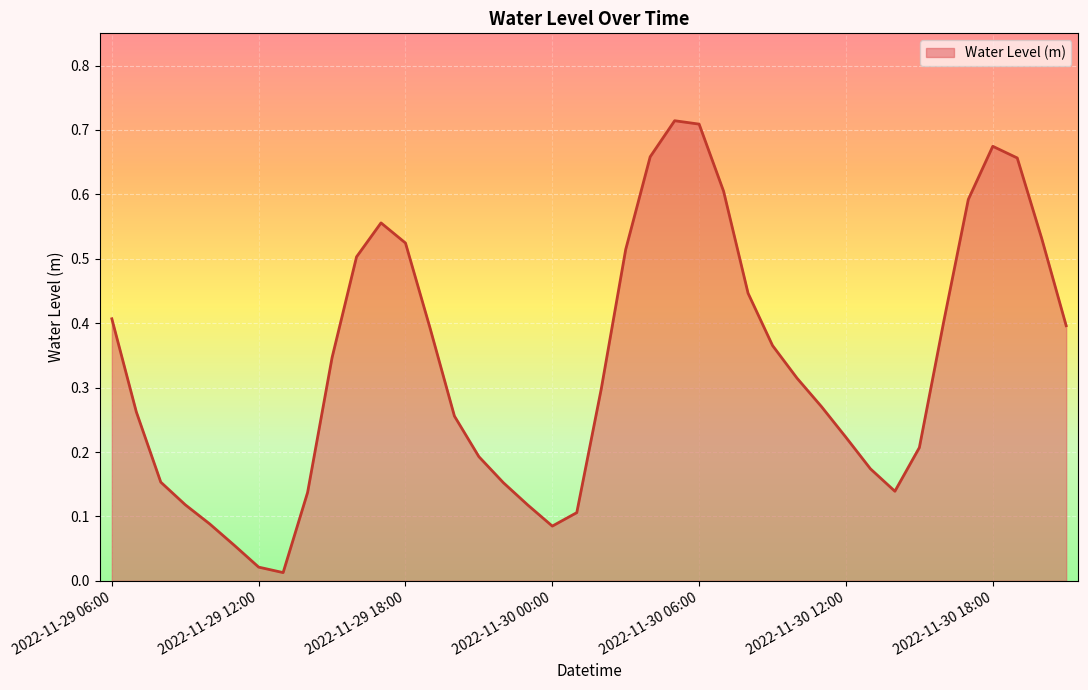

Count the number of categories in the chart.

40